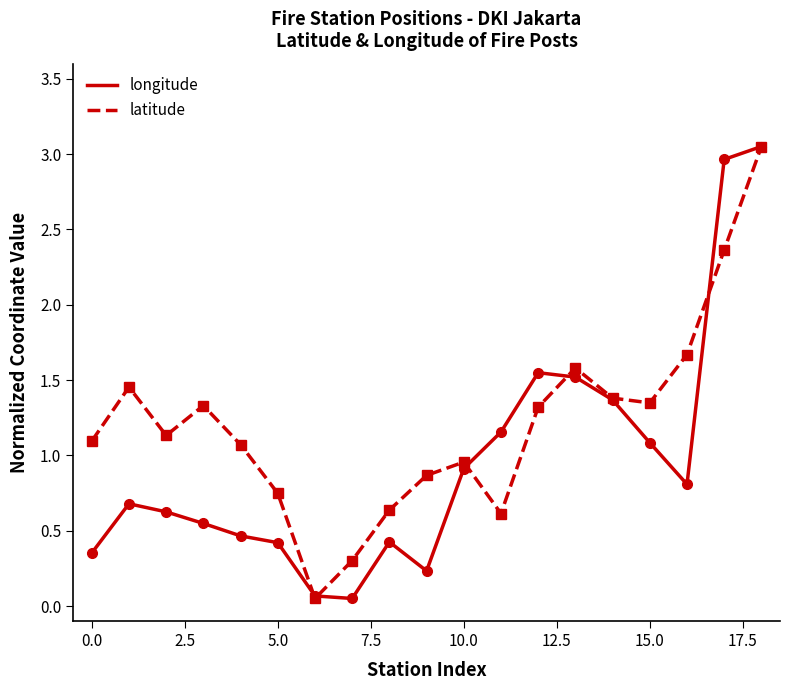

Rank the series by their average value, from lowest to highest.

longitude, latitude